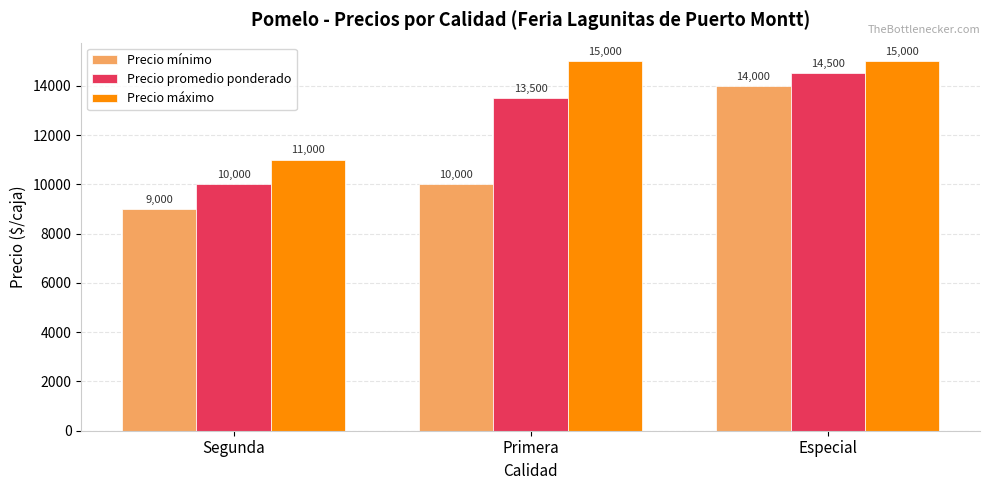

What are all the series names shown in the legend?

Precio mínimo, Precio promedio ponderado, Precio máximo